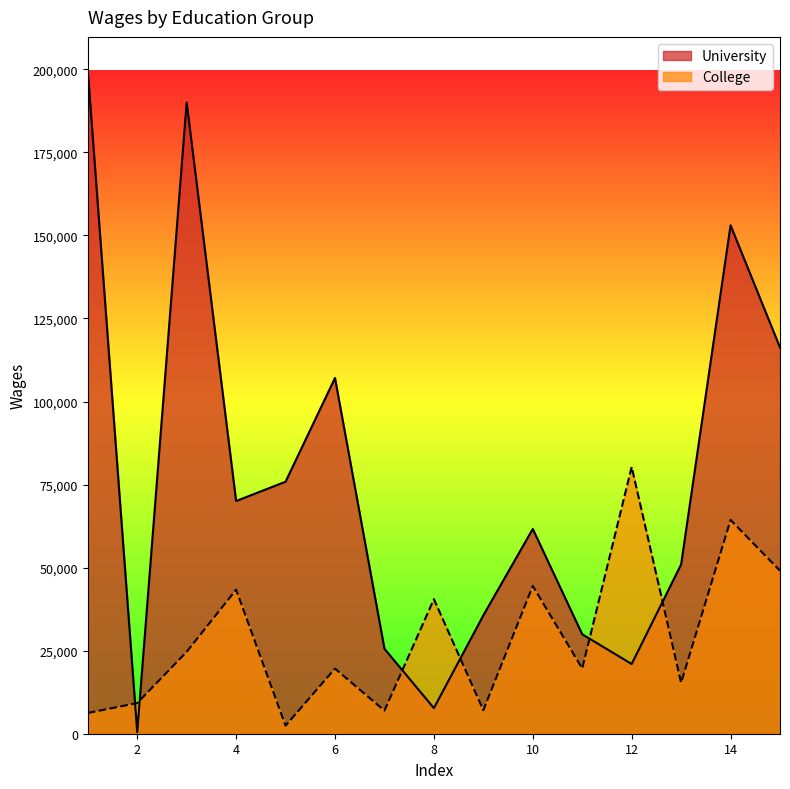

How many lines are shown in the chart?

2